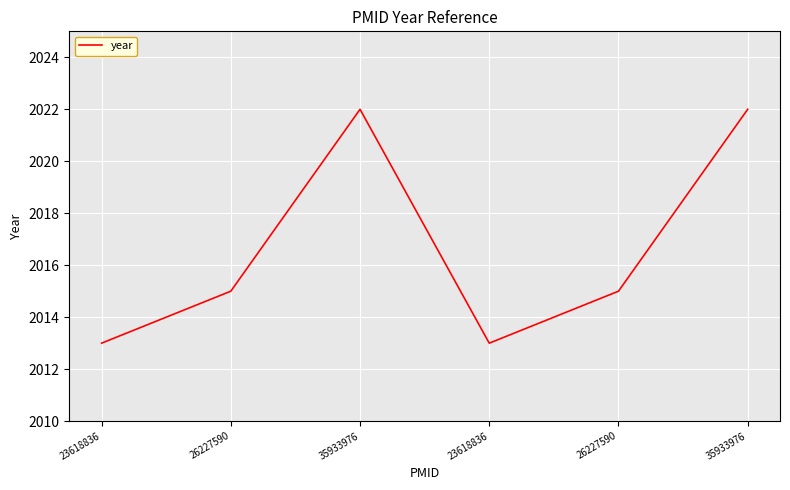

At which label is the value closest to 2017?

26227590